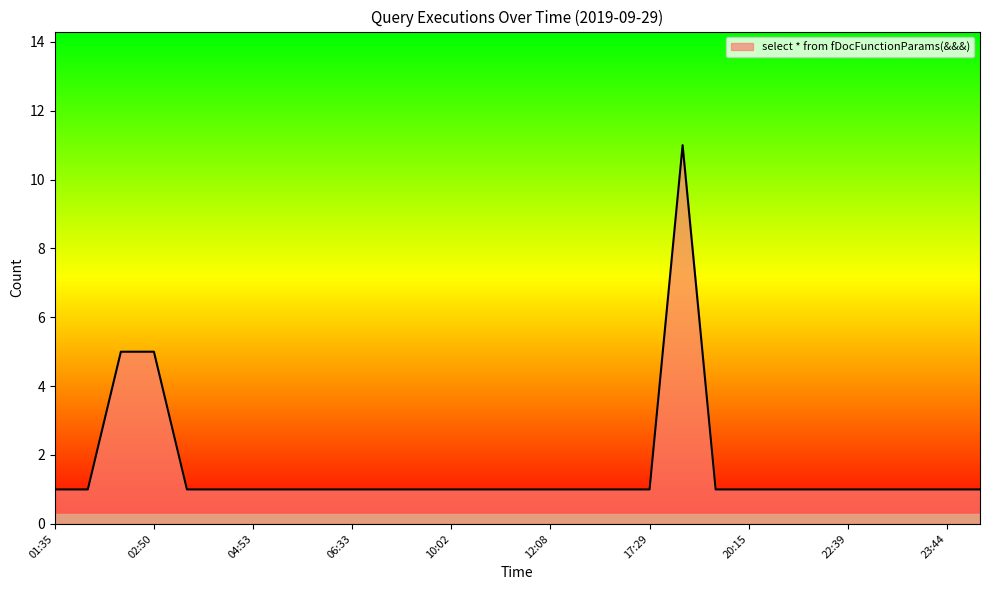

What is the difference between the maximum and minimum values?

10